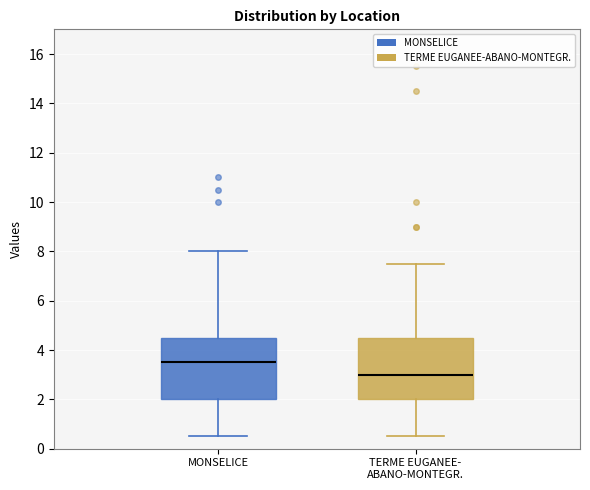

Which box has the highest median line?

MONSELICE